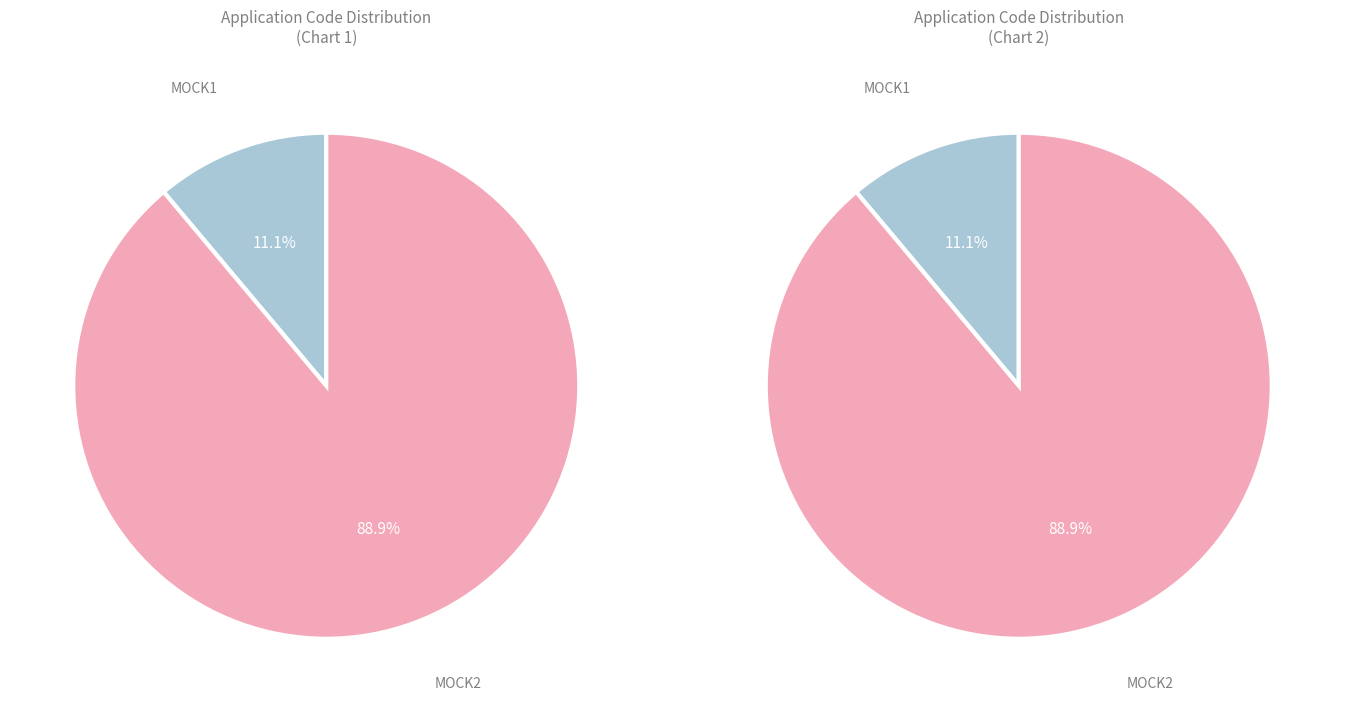

Is MOCK2 the majority of the pie?

Yes